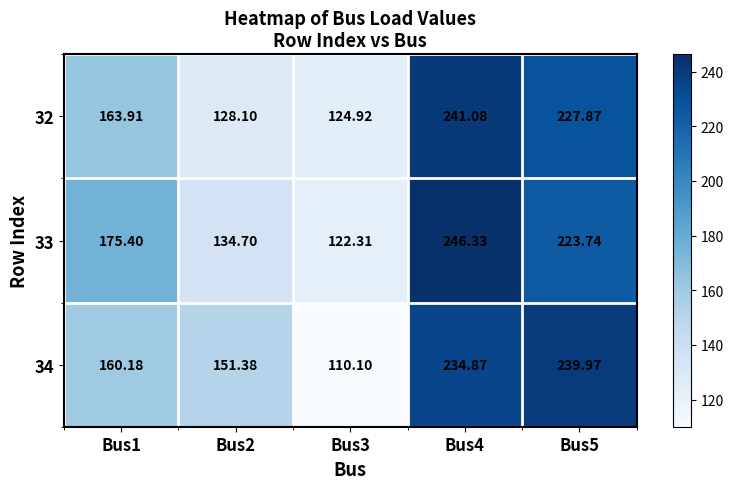

Is the value of 34 at Bus1 greater than the value of 33 at Bus5?

No